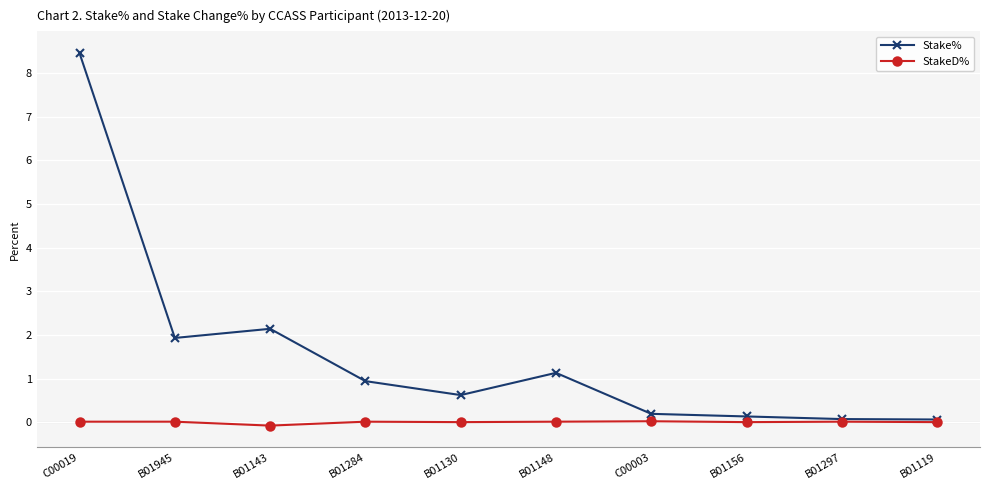

List the series in order of their overall mean, highest first.

Stake%, StakeD%